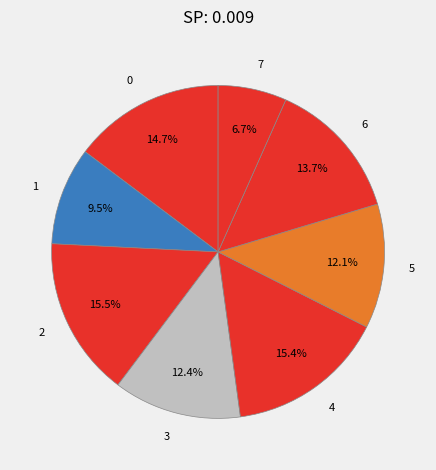

Which slice is the smallest?

7